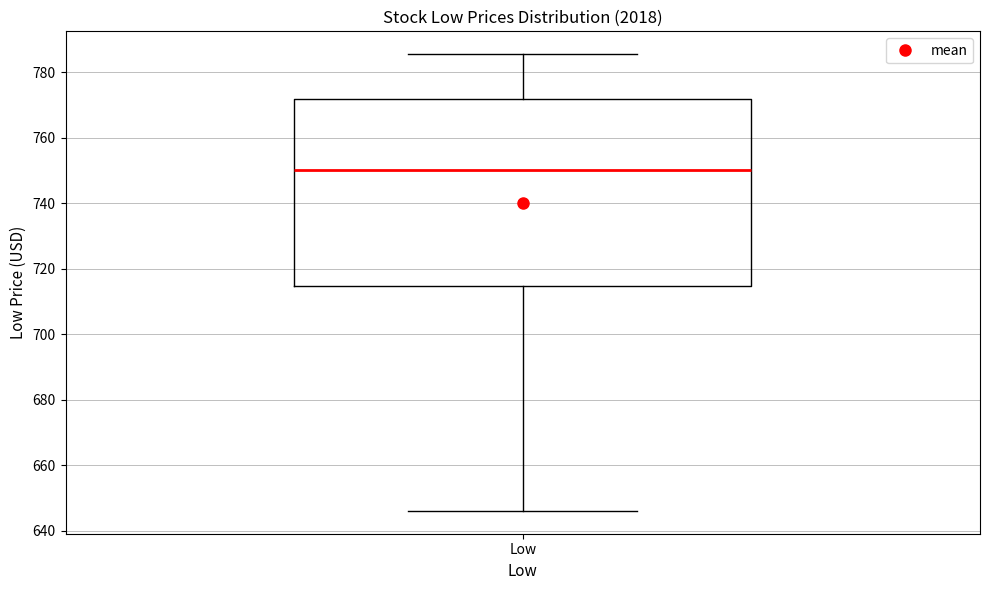

Transcribe this box plot: give where the median line is, the range the box spans, and where the two whiskers end, as read against the y-axis. The values are not printed on the chart, so give them approximately, as read against the axis.

median 750, box 714 to 772, whiskers 646 to 786